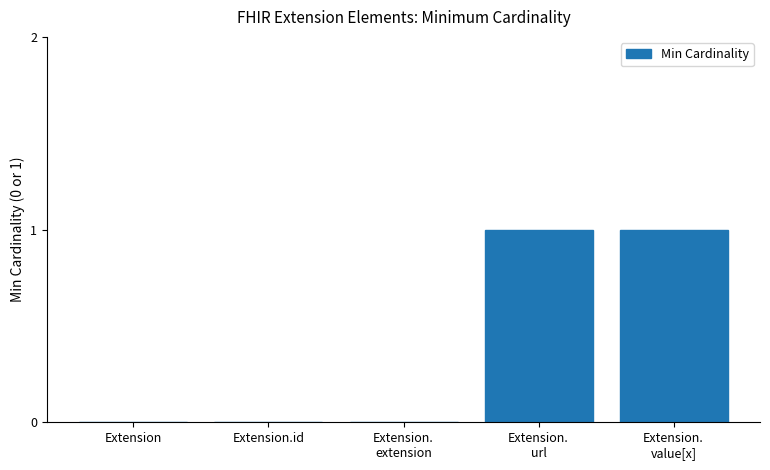

Is it true that the value at Extension.id is 0?

True